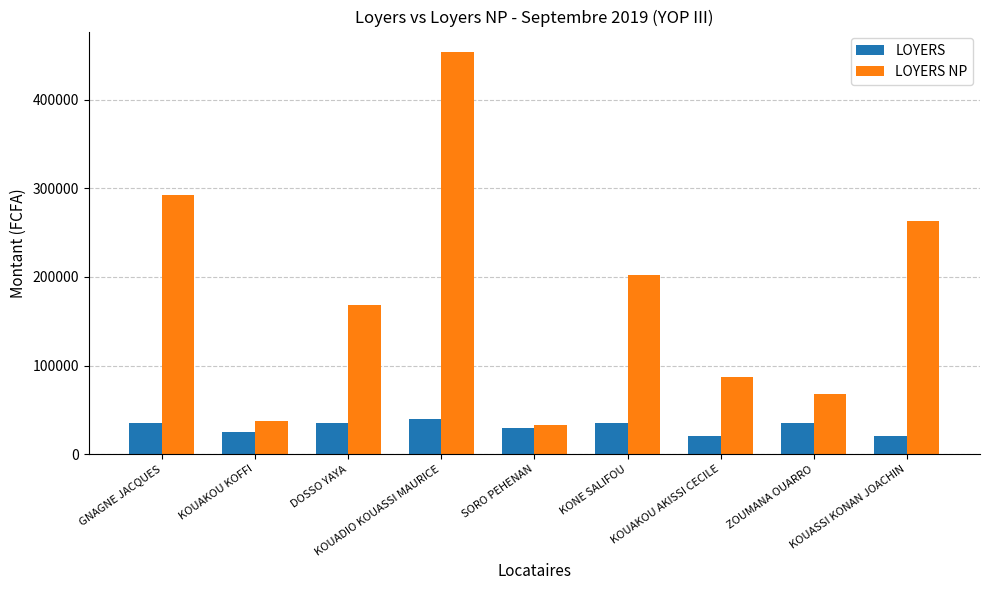

What is the approximate value of LOYERS at DOSSO YAYA, to the nearest 10?

35000